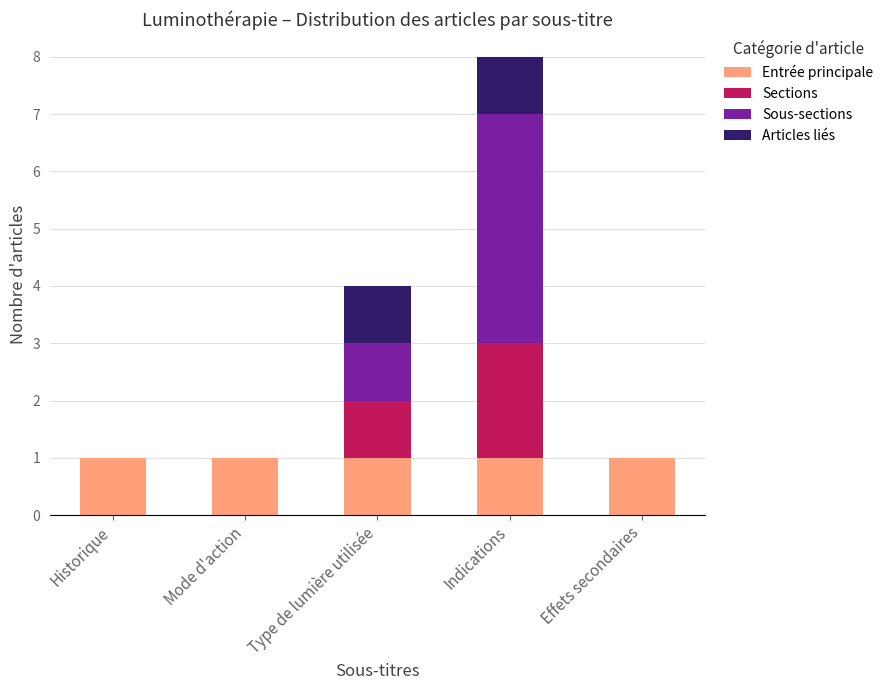

The Entrée principale series shows 1 at Indications. True or false?

True